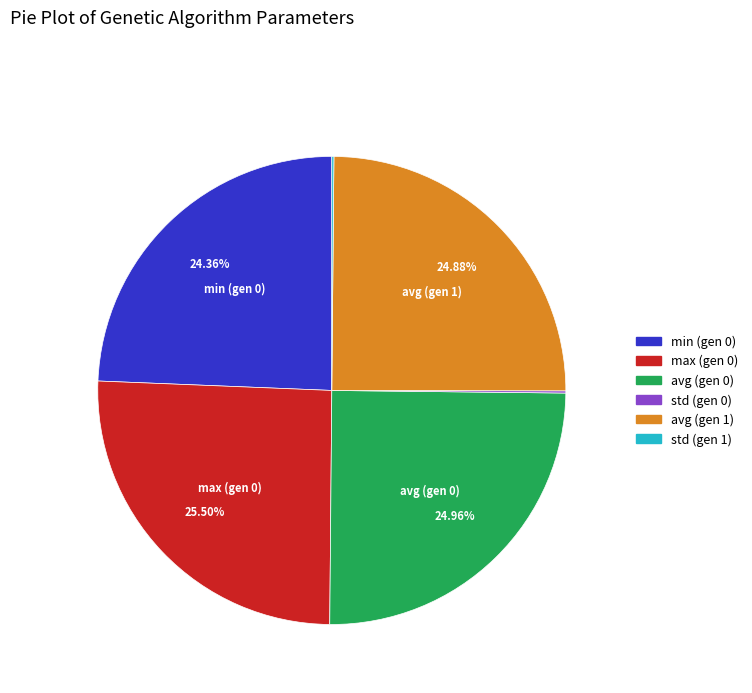

Does any single category account for the majority?

No